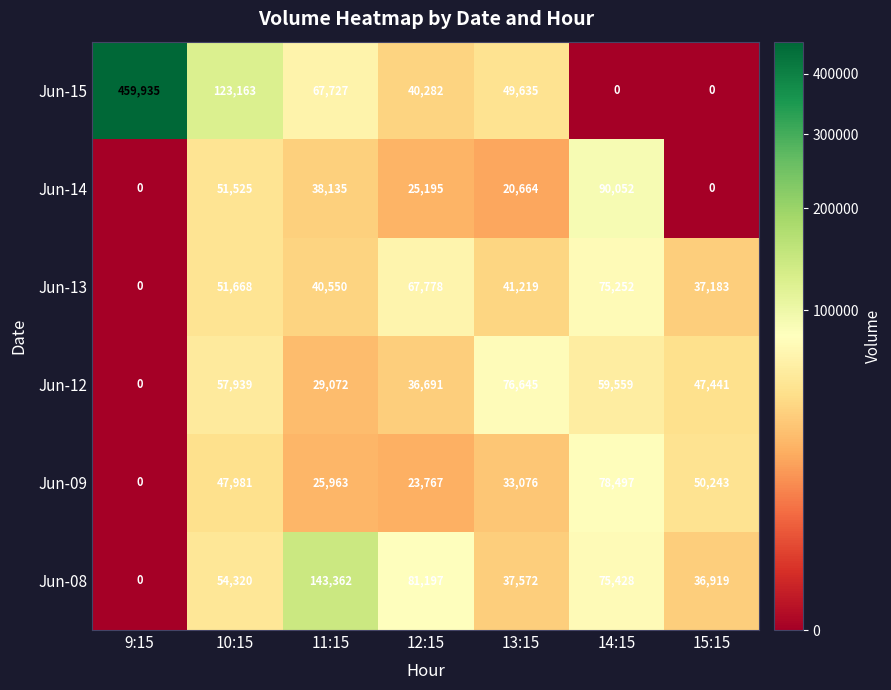

What is the difference between the highest and lowest values at 10:15?

75182